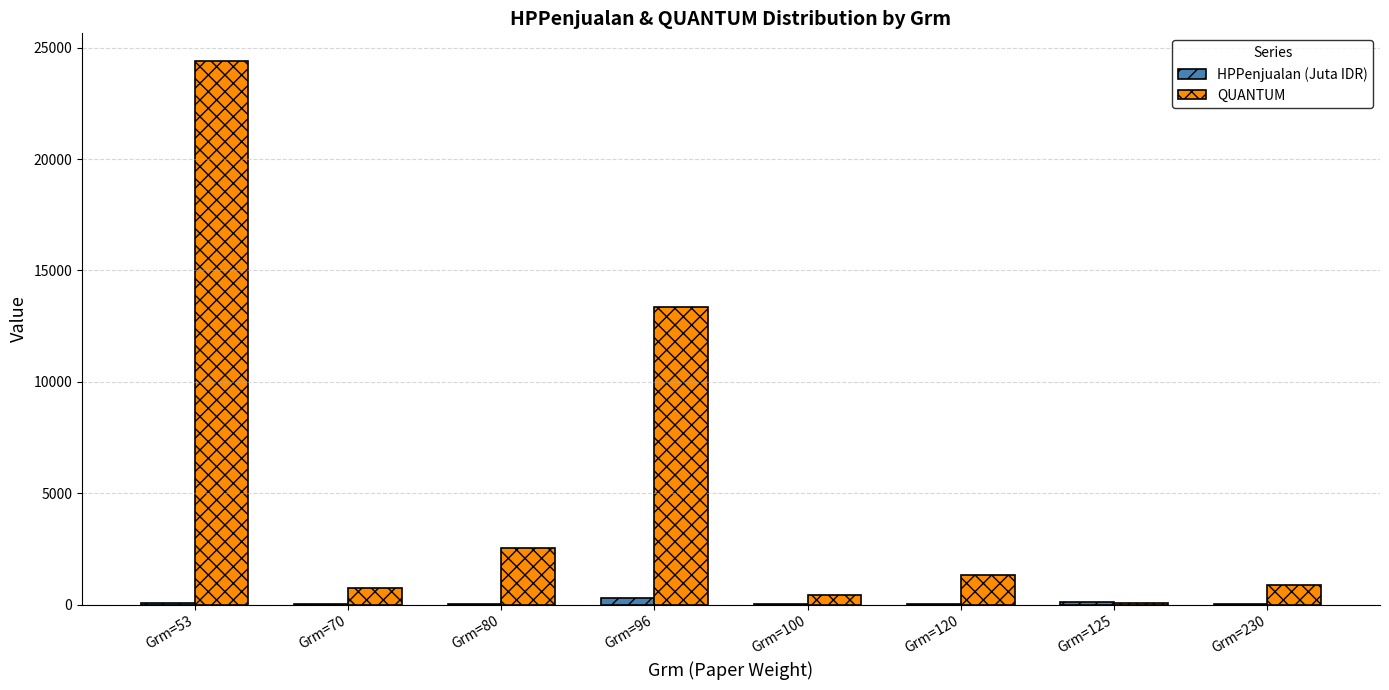

Between Grm=96 and Grm=120, which series saw the biggest shift?

QUANTUM